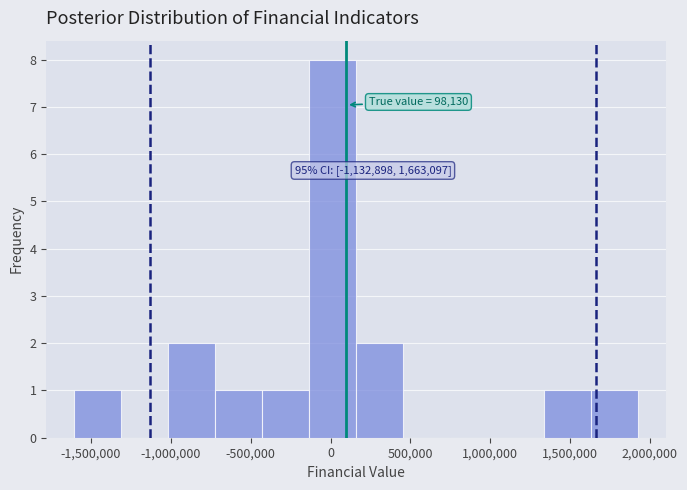

Over which range of the x-axis is the bar tallest?

-150000 to 150000